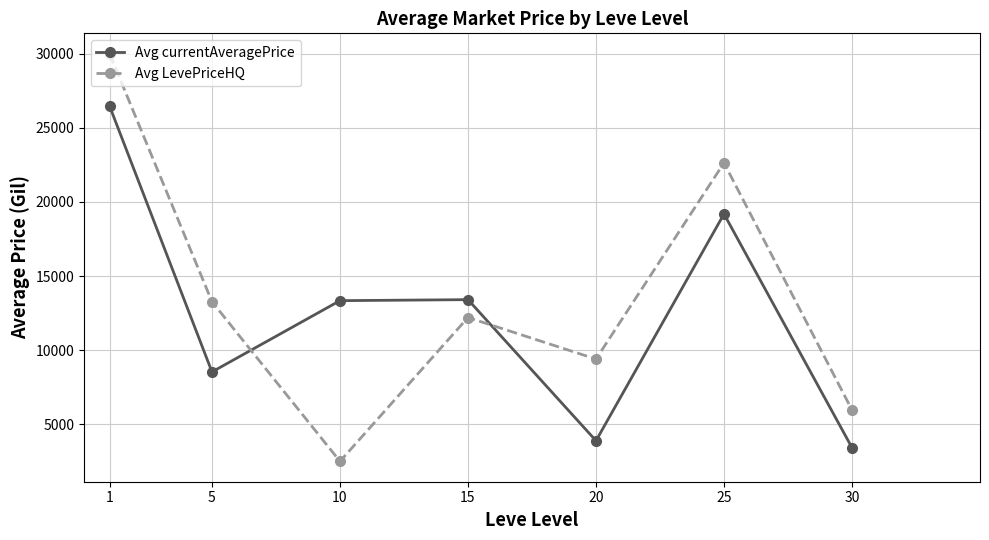

How many intersections are there between Avg LevePriceHQ and Avg currentAveragePrice?

2